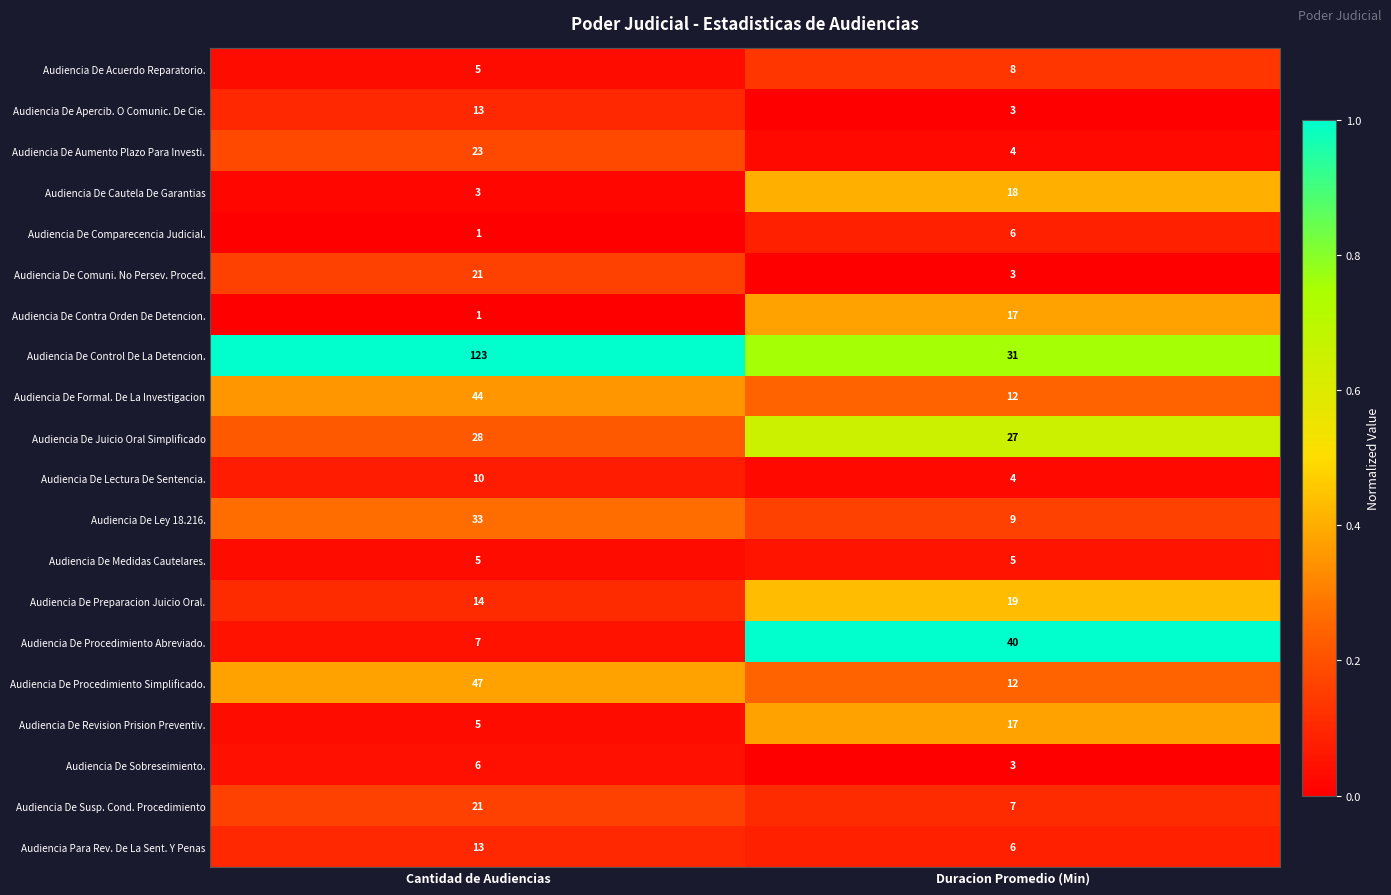

What is the sum of the Audiencia De Sobreseimiento. values at Cantidad de Audiencias and Duracion Promedio (Min)?

9